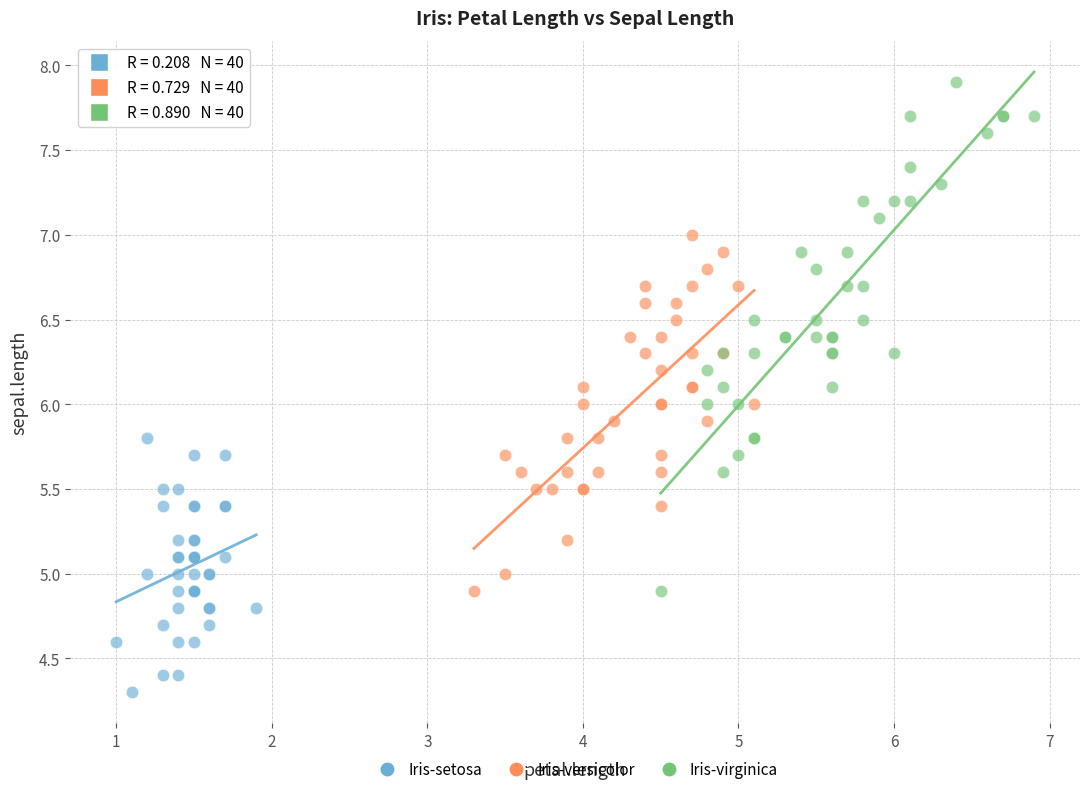

Which series contains the lowest Y value?

Iris-setosa